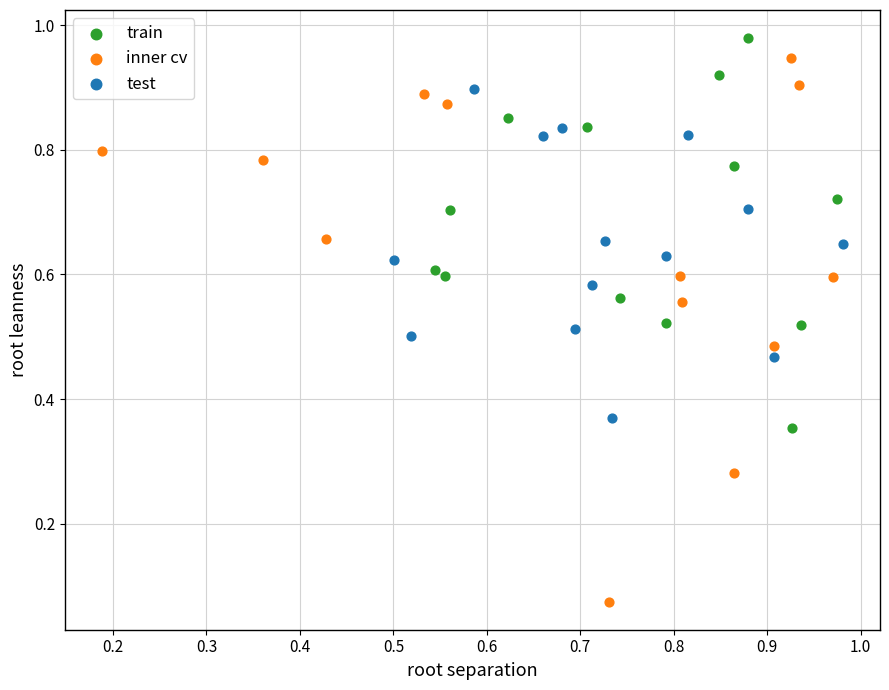

Which series has the largest Y range (max minus min)?

inner cv